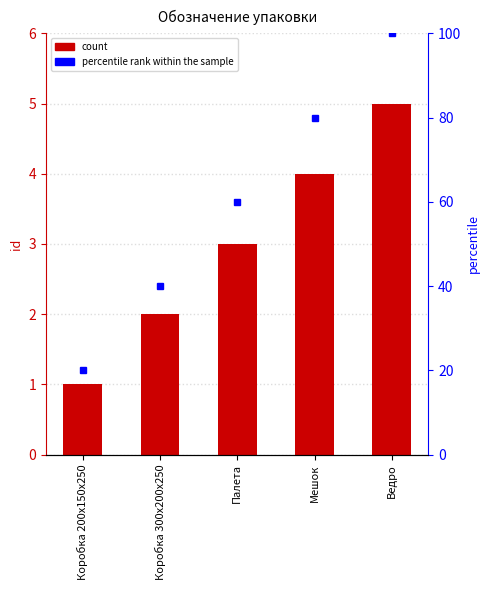

What is the label of the 3rd bar from the right?

Палета